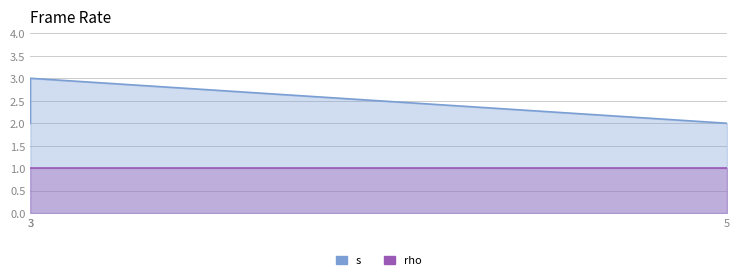

Count the number of values greater than 2.

1